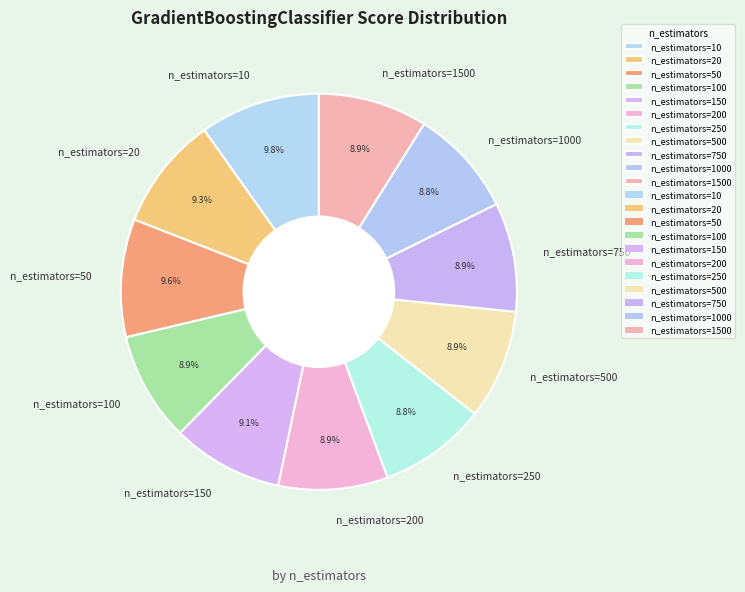

True or false: n_estimators=1000 accounts for 9% of the total.

True